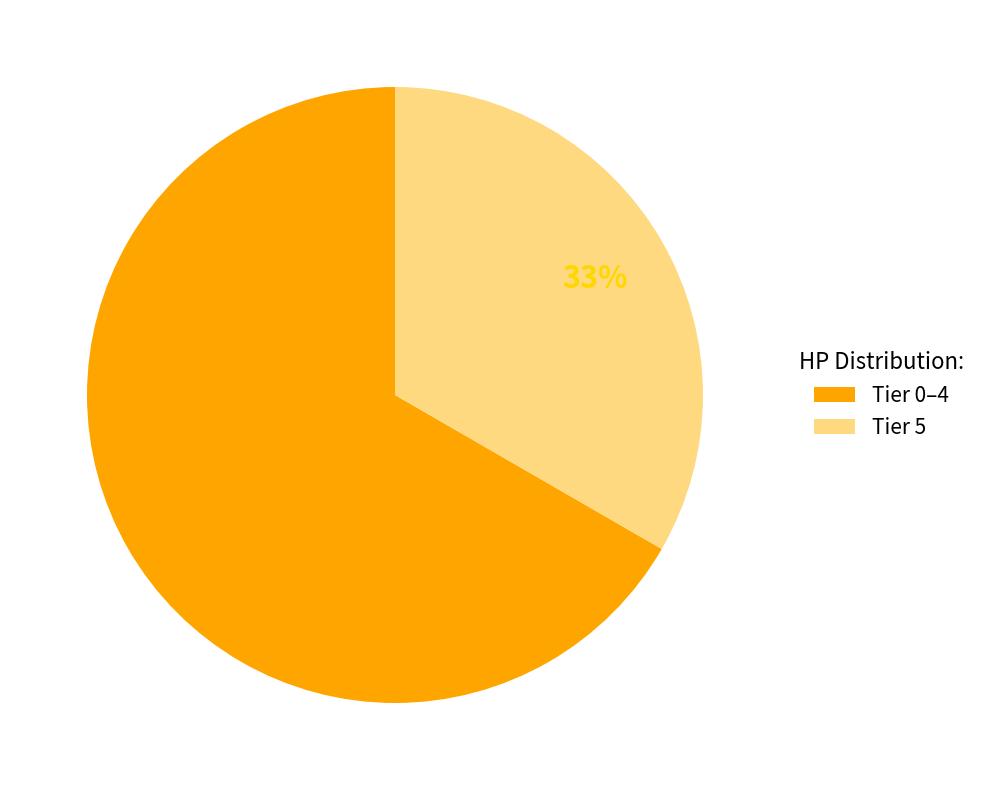

Approximately how many times larger is the value at Tier 0–4 compared to Tier 5?

2.0